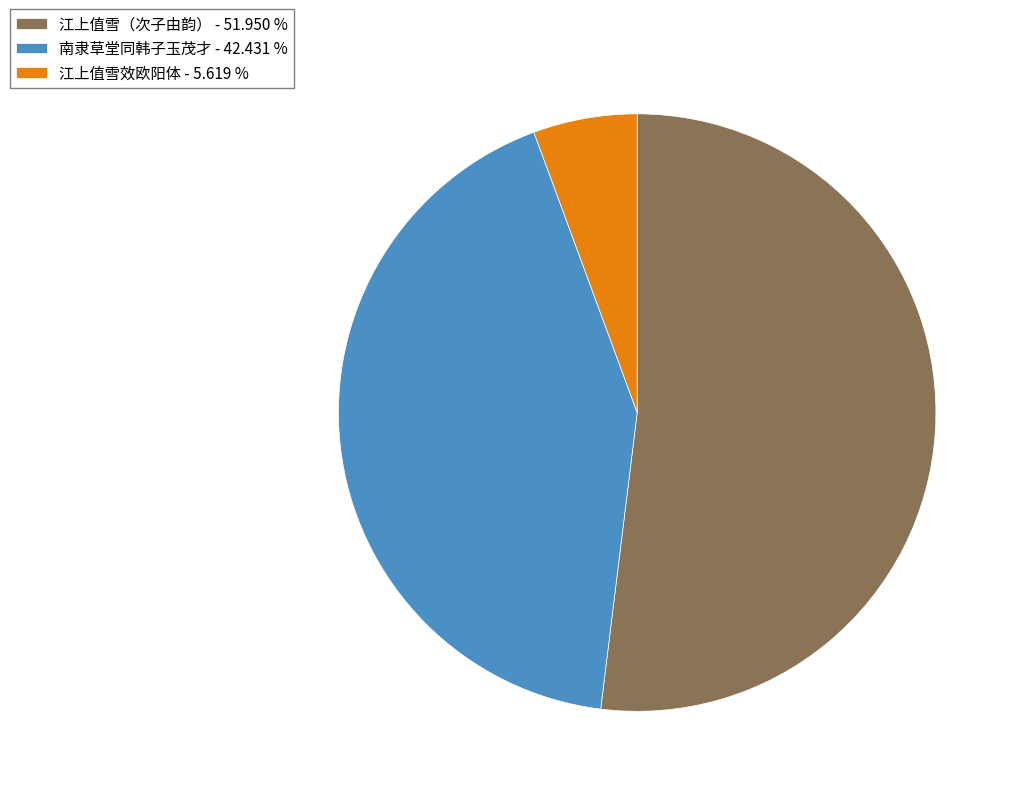

Which category has the smallest portion of the pie?

江上值雪效欧阳体 - 5.619 %